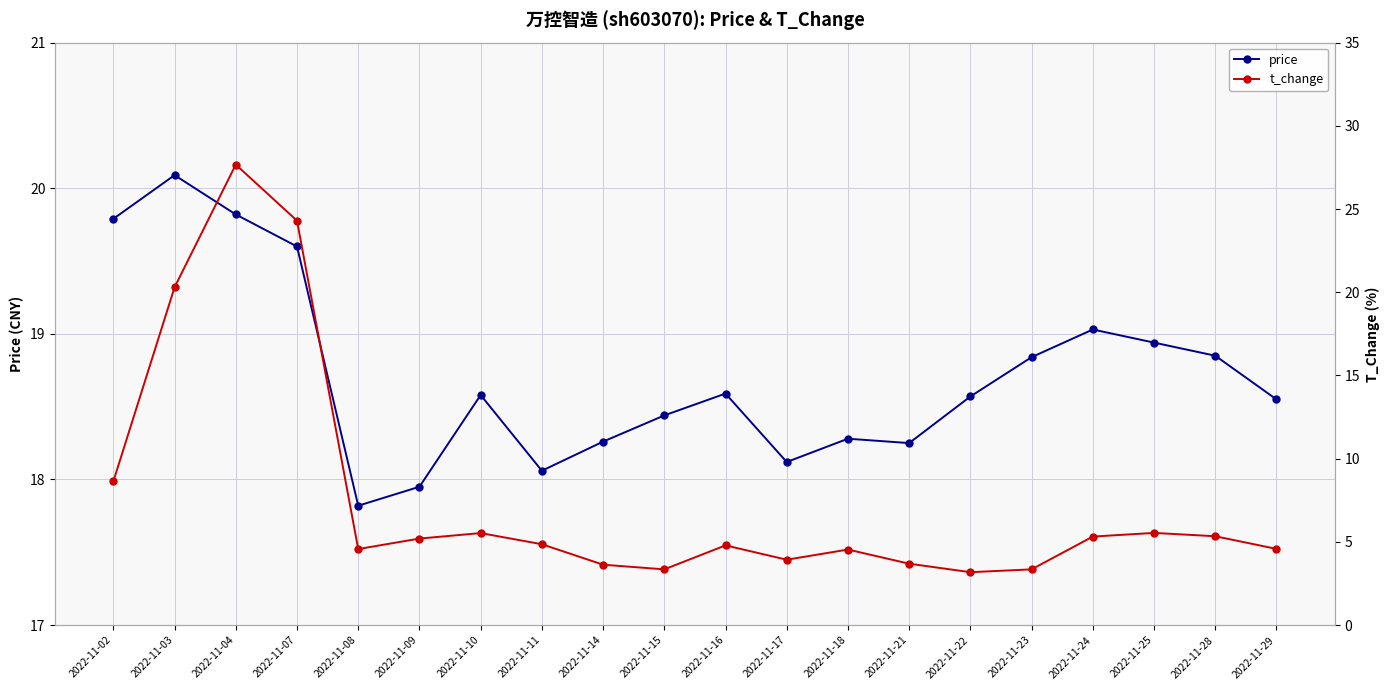

True or false: t_change has a value of 24.3 at 2022-11-07.

True